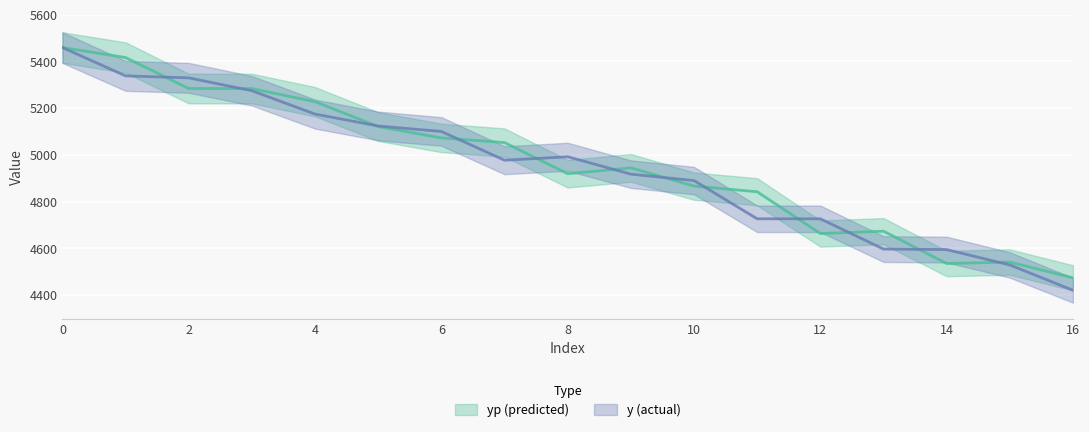

Rank the categories by yp value from lowest to highest.

16, 14, 15, 12, 13, 11, 10, 8, 9, 7, 6, 5, 4, 3, 2, 1, 0